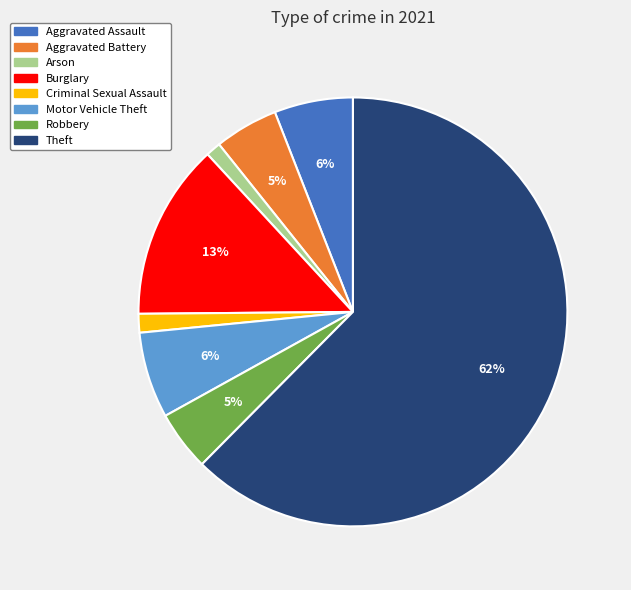

True or false: Robbery accounts for 5% of the total.

True